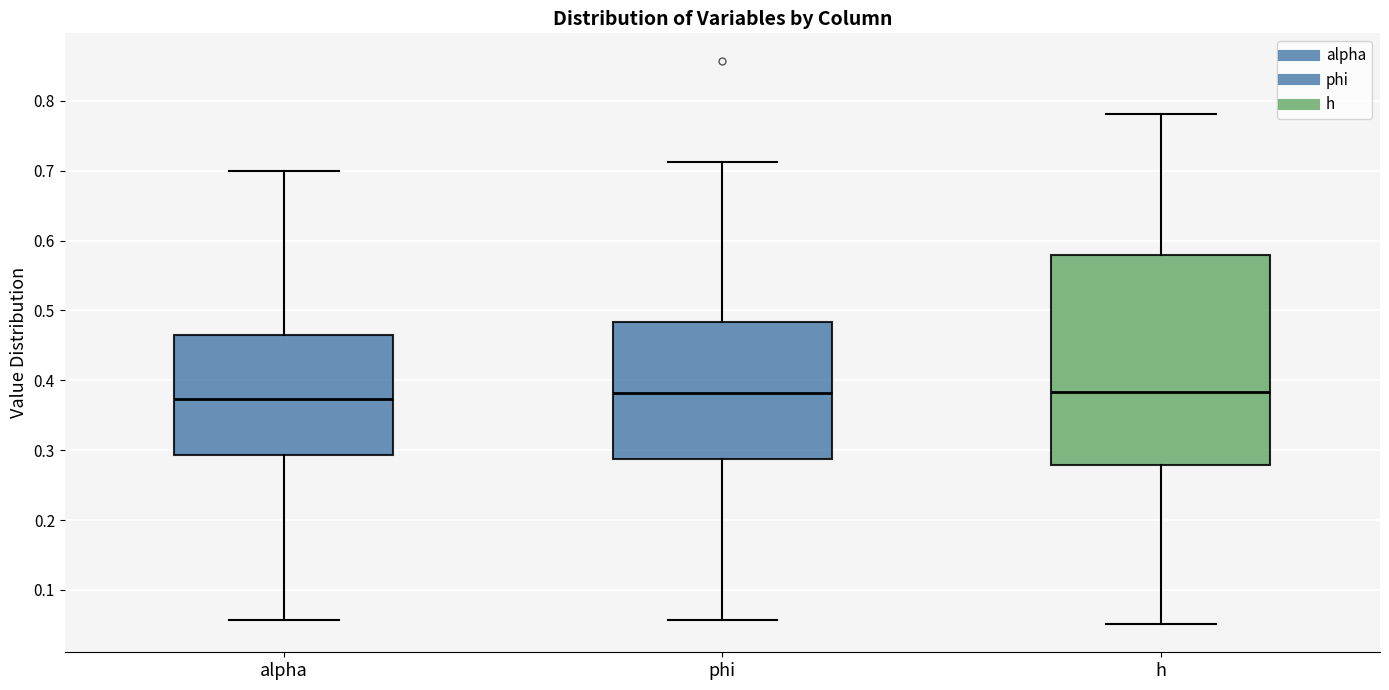

Reading left to right, transcribe this box plot: for each box, give where its median line is, the range the box spans, and where its two whiskers end, as read against the y-axis. The values are not printed on the chart, so give them approximately, as read against the axis.

alpha: median 0.37, box 0.29 to 0.46, whiskers 0.06 to 0.70
phi: median 0.38, box 0.29 to 0.48, whiskers 0.06 to 0.71
h: median 0.38, box 0.28 to 0.58, whiskers 0.05 to 0.78